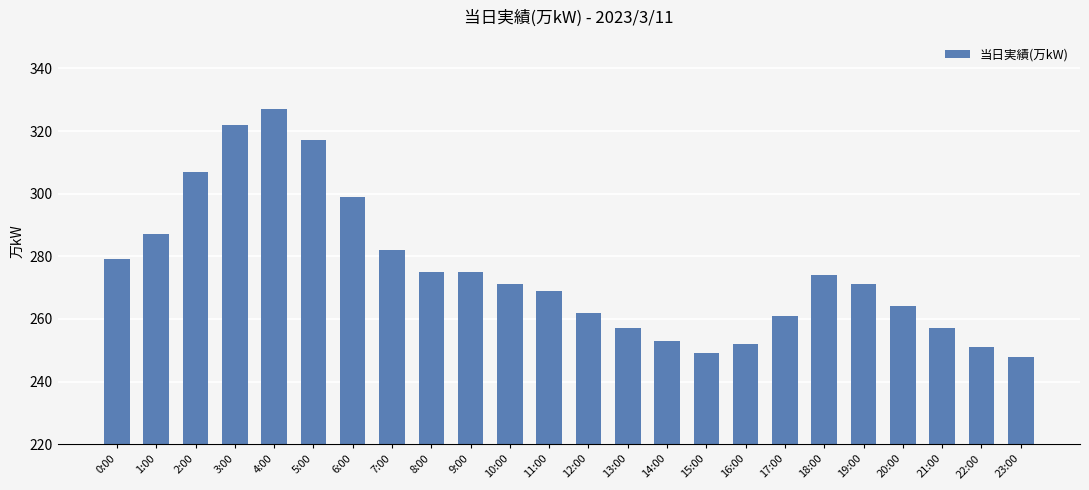

How many bars are there in total?

24